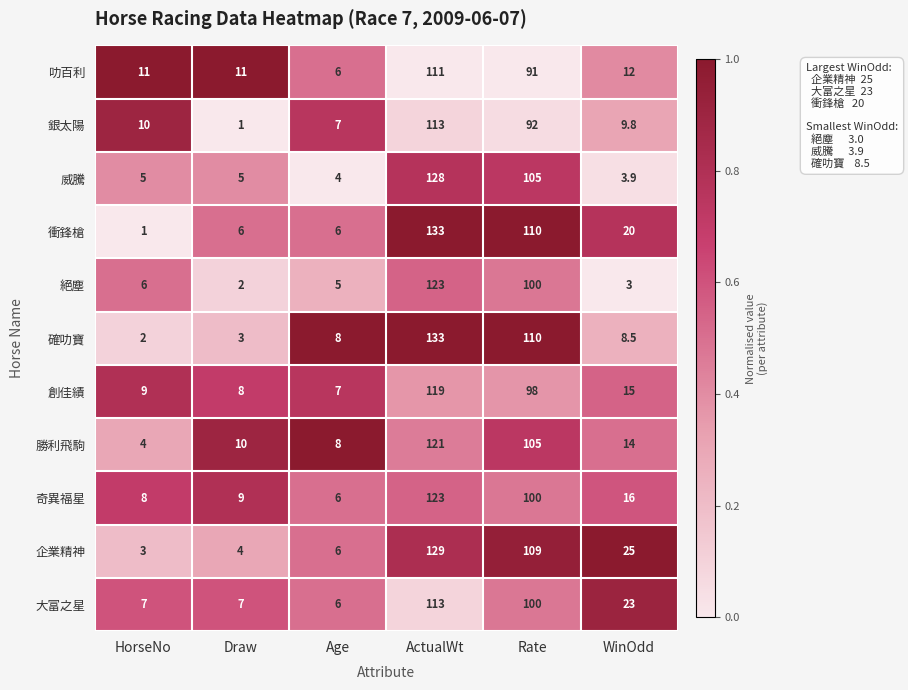

How many series are shown in this chart?

11